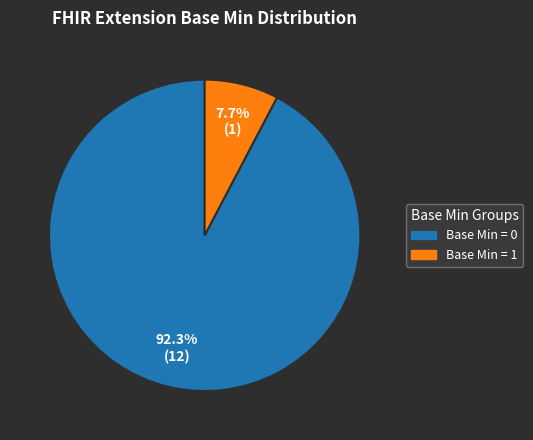

Is there any slice that represents more than half of the pie?

Yes